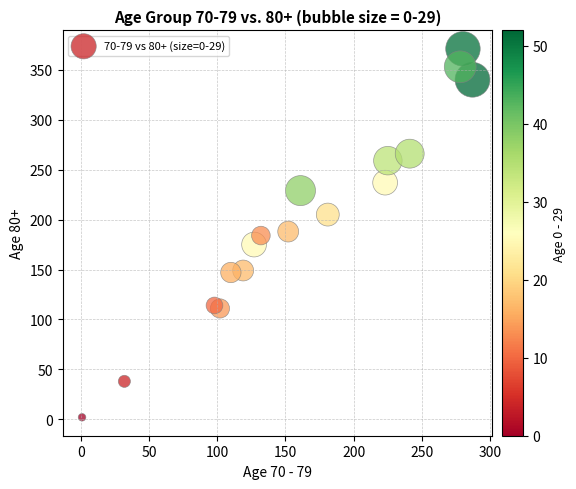

What is the range of X values (max minus min)?

286